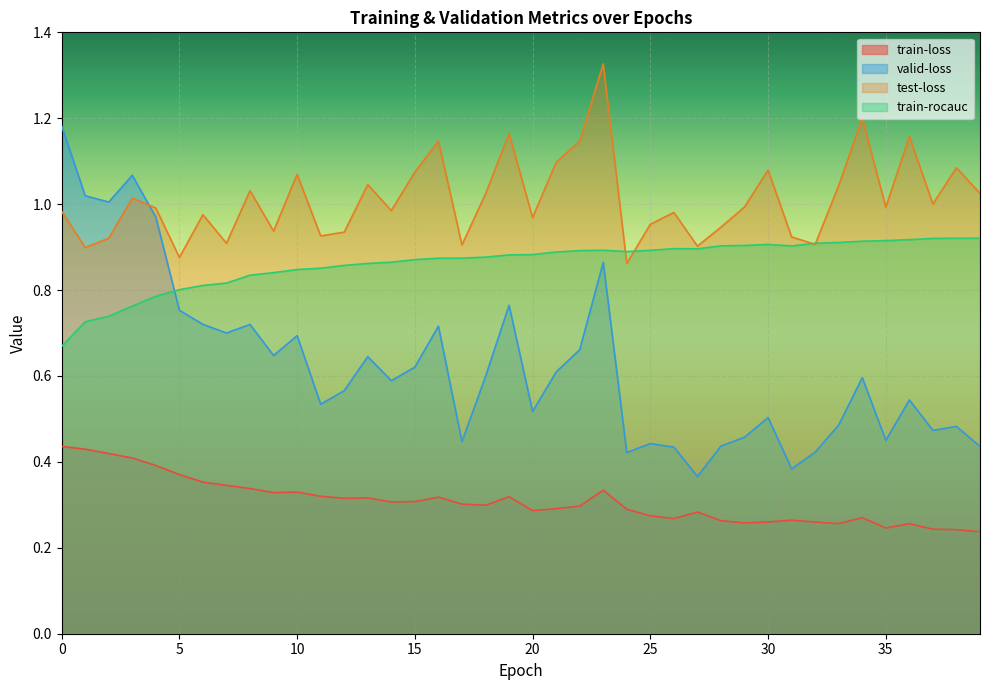

Rank the series at 5 from lowest to highest value.

train-loss, valid-loss, train-rocauc, test-loss